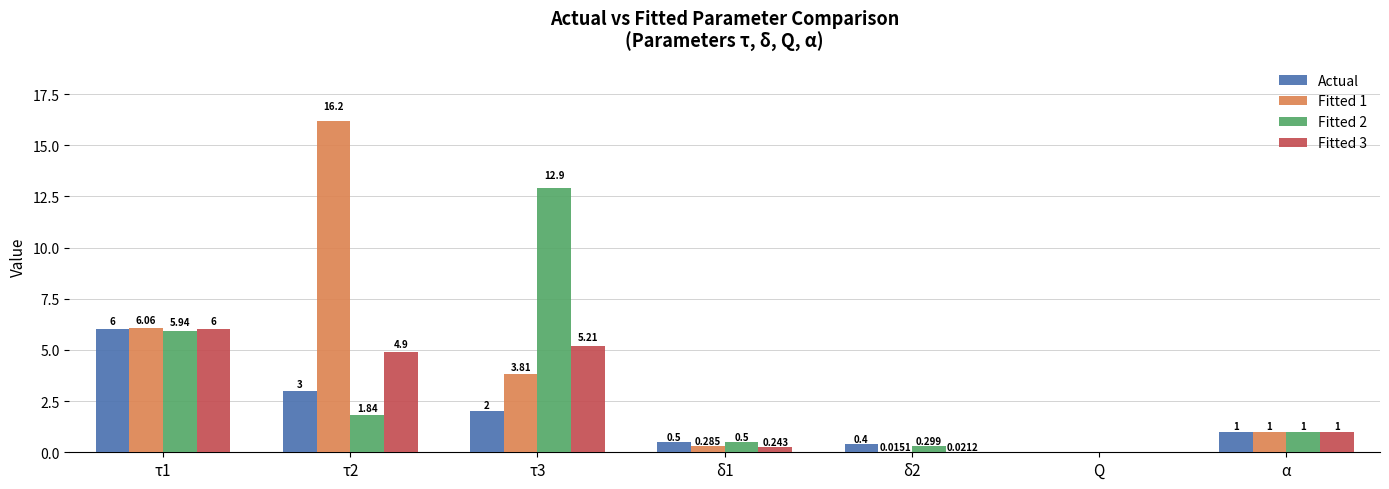

Is the value of Fitted 3 at τ3 greater than the value of Fitted 2 at τ1?

No